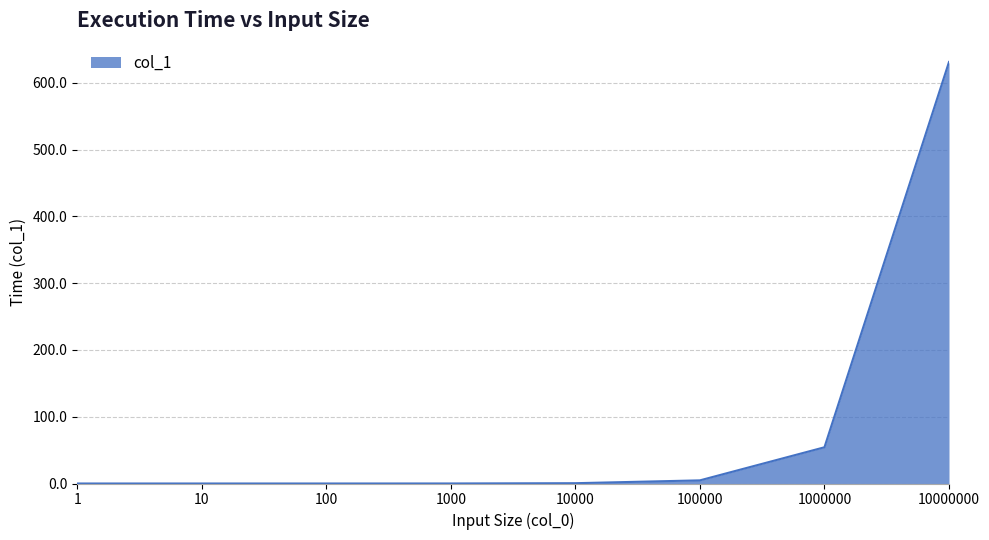

How many lines are shown in the chart?

1